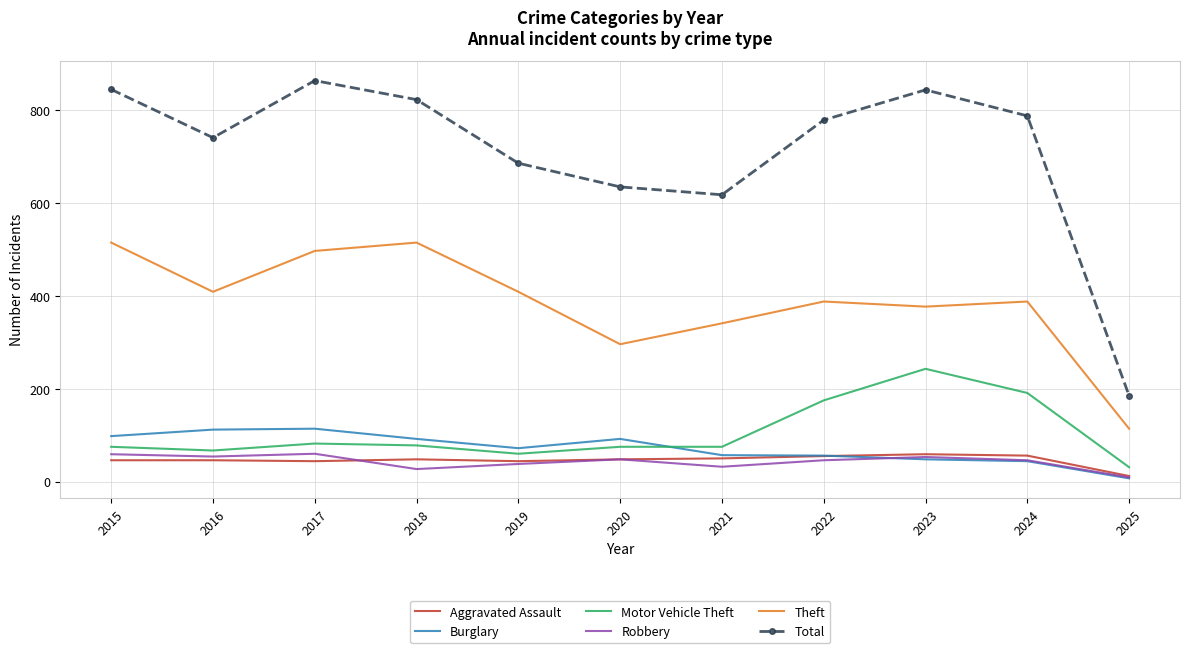

Read the Theft value at 2018.

515